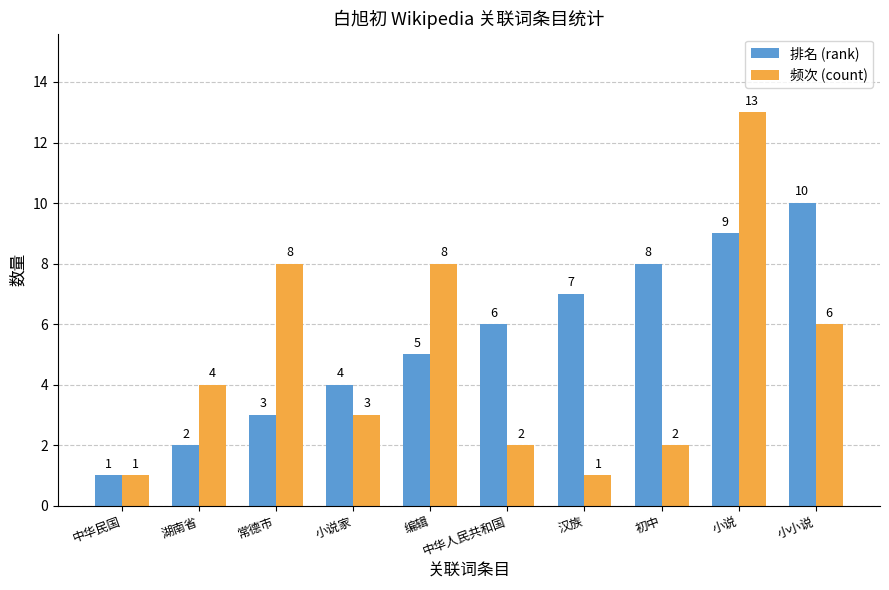

Count the 排名 (rank) values in the range 3 to 8.

6